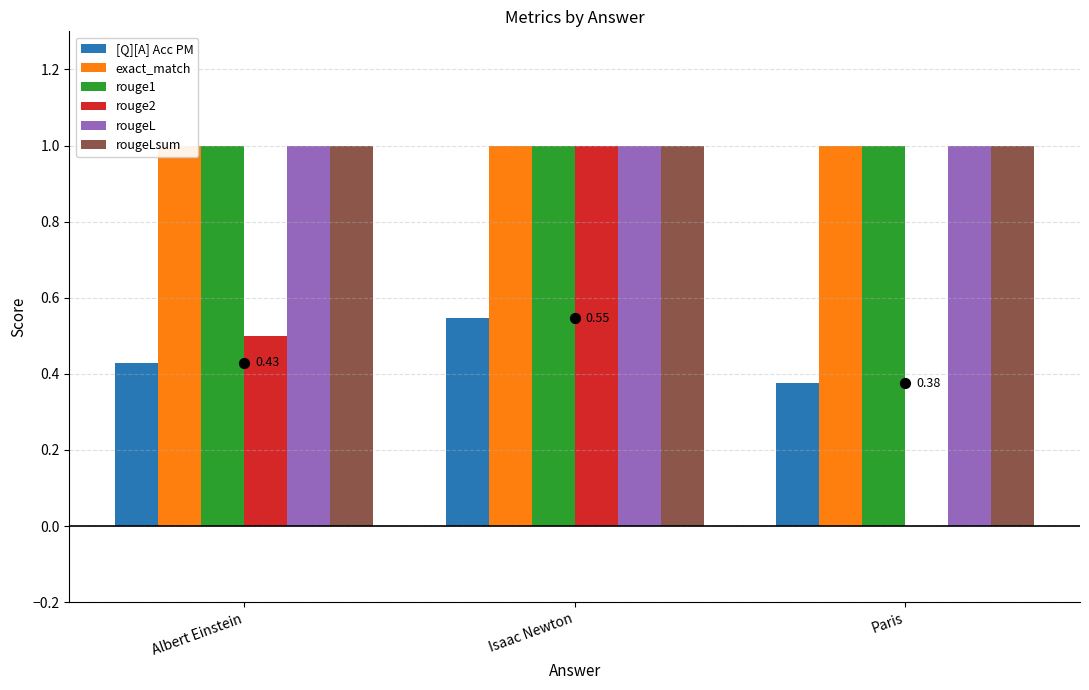

Which series contains the highest Y value?

exact_match